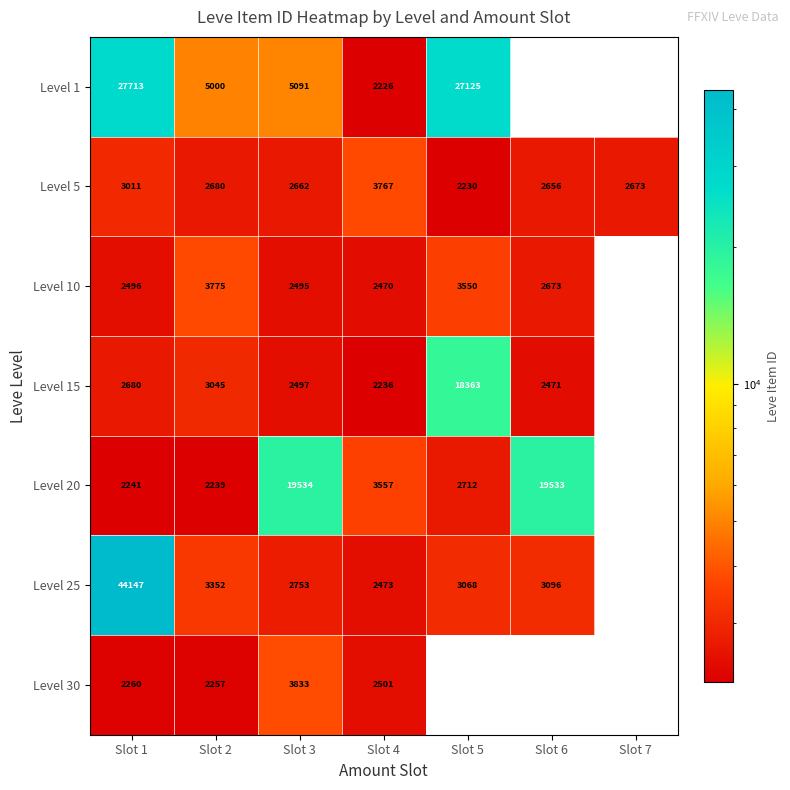

Rank the categories by Level 5 value from highest to lowest.

Slot 4, Slot 1, Slot 2, Slot 7, Slot 3, Slot 6, Slot 5